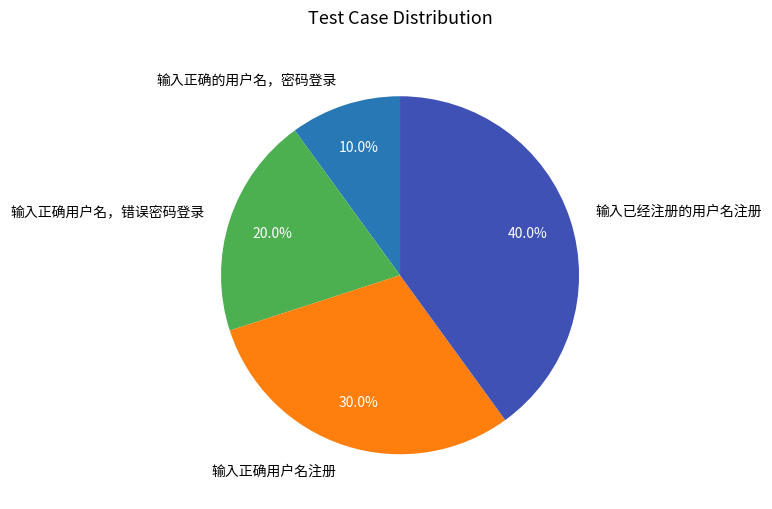

Combined, what portion of the pie is 输入正确用户名，错误密码登录 and 输入已经注册的用户名注册?

60.0%